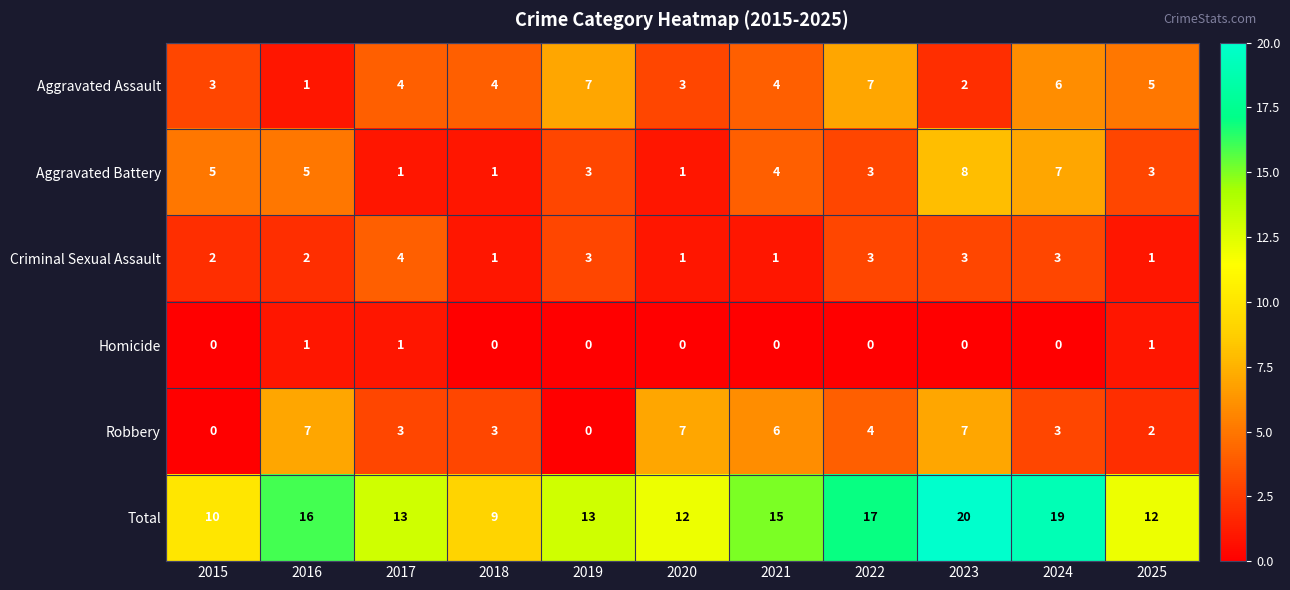

Where does the Total series first go above 13?

2016